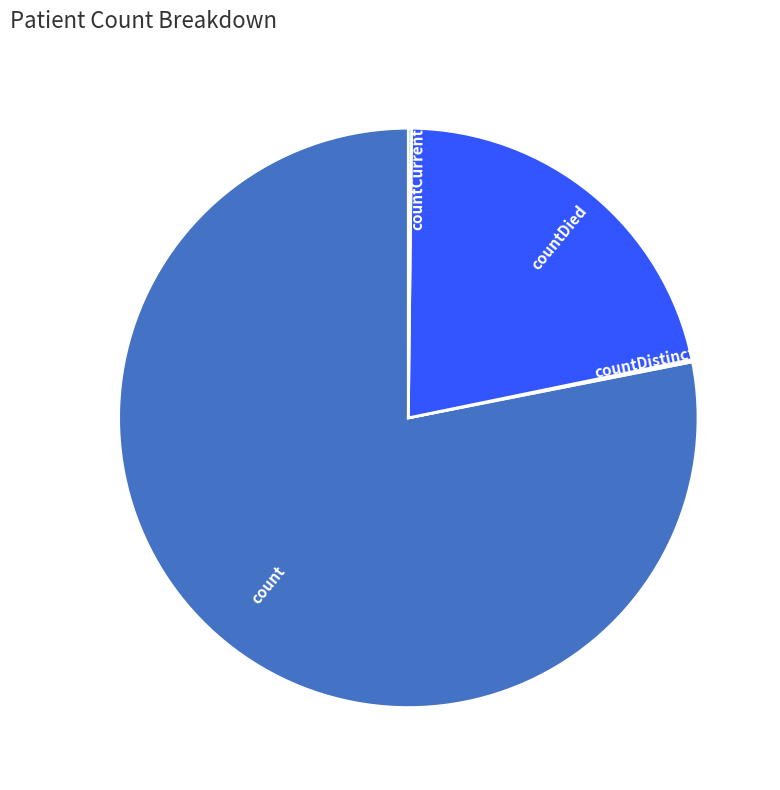

What is the largest slice in the pie chart?

count